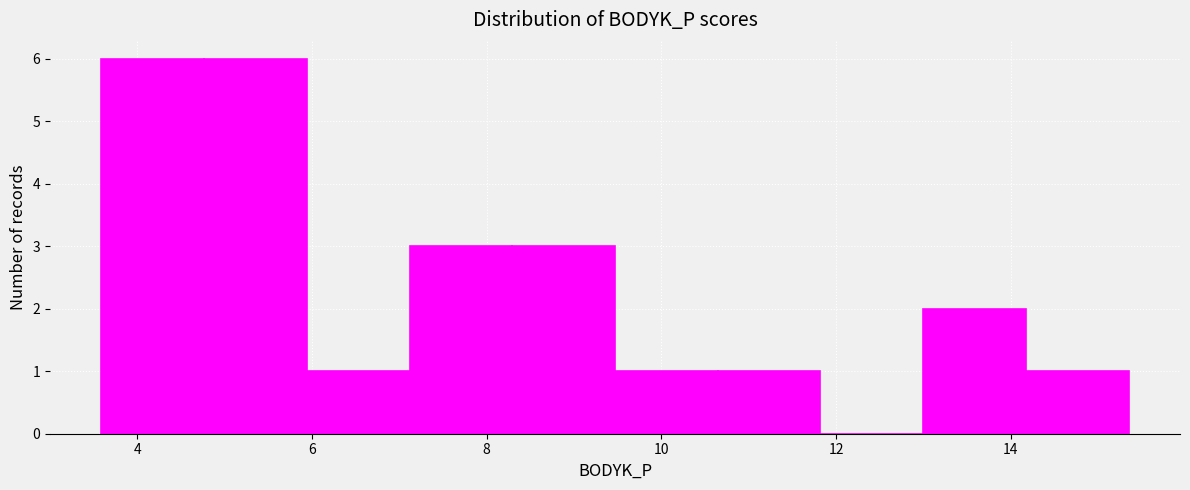

Reading left to right, transcribe this chart: for each bar, give the range it covers on the x-axis and its height. Neither the bar edges nor the heights are printed on the chart, so give them approximately, as read against the axes.

3.6 to 4.8: 6
4.8 to 6.0: 6
6.0 to 7.2: 1
7.2 to 8.2: 3
8.2 to 9.4: 3
9.4 to 10.6: 1
10.6 to 11.8: 1
11.8 to 13.0: 0
13.0 to 14.2: 2
14.2 to 15.4: 1